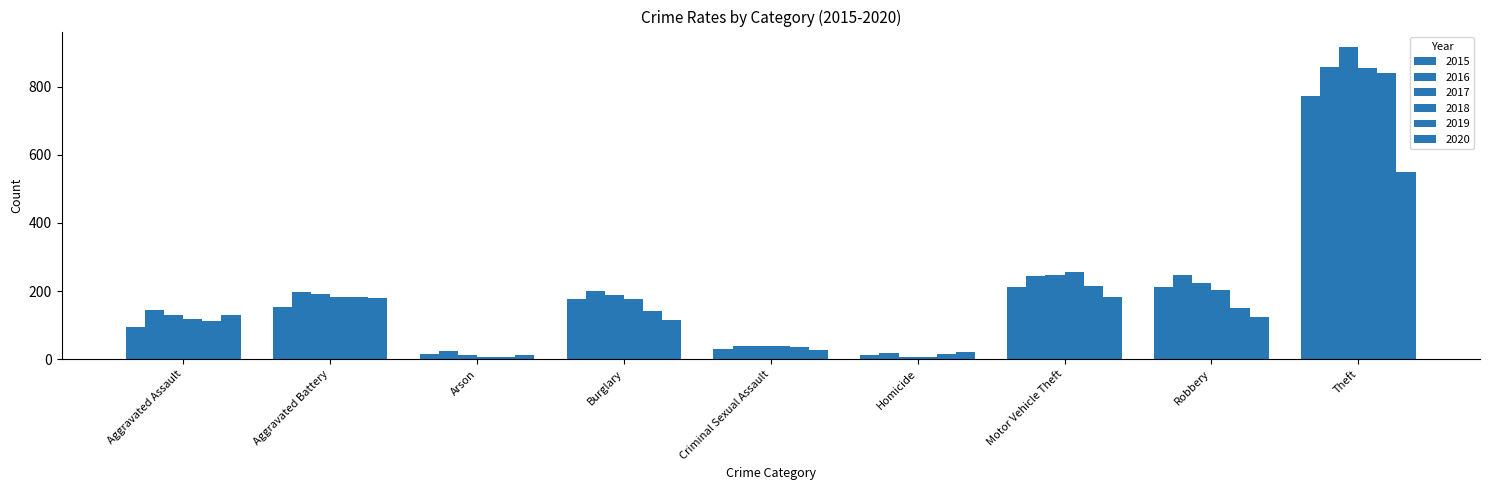

Which series changed the most between Aggravated Assault and Criminal Sexual Assault?

2016